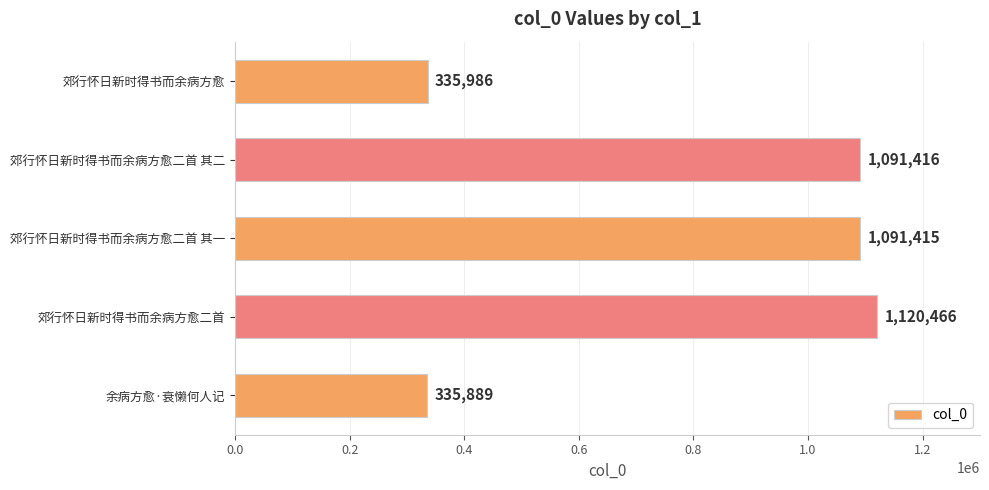

At which label is the value closest to 728177?

郊行怀日新时得书而余病方愈二首 其一